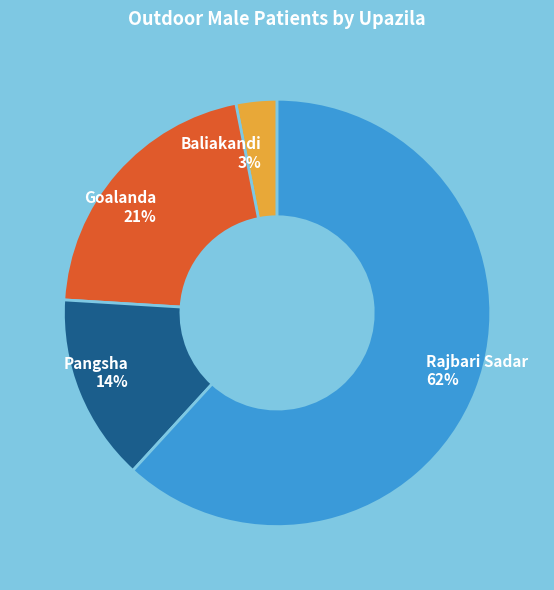

Is there a majority slice in this chart?

Yes